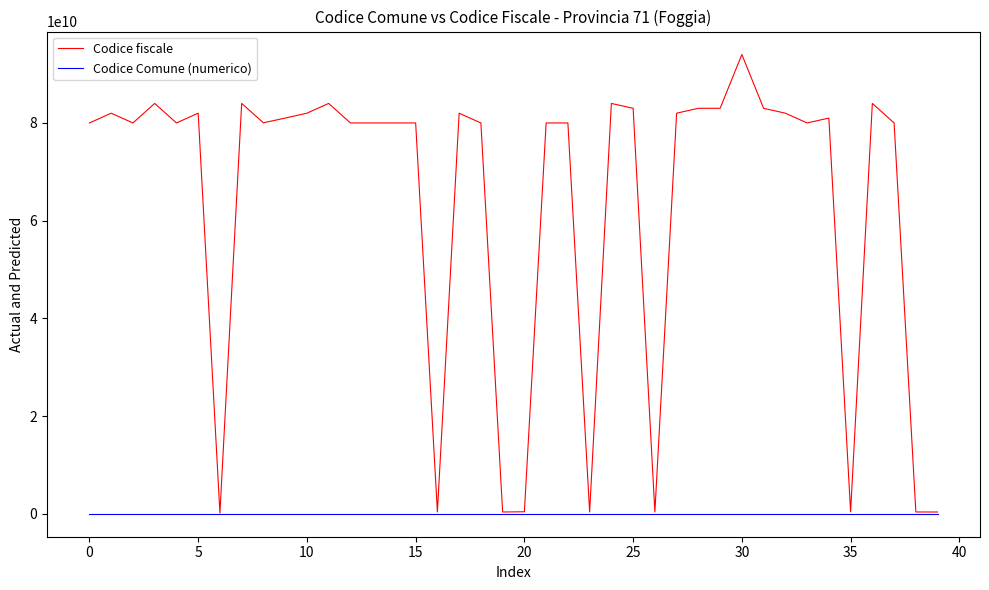

Which series has the widest spread of values?

Codice fiscale